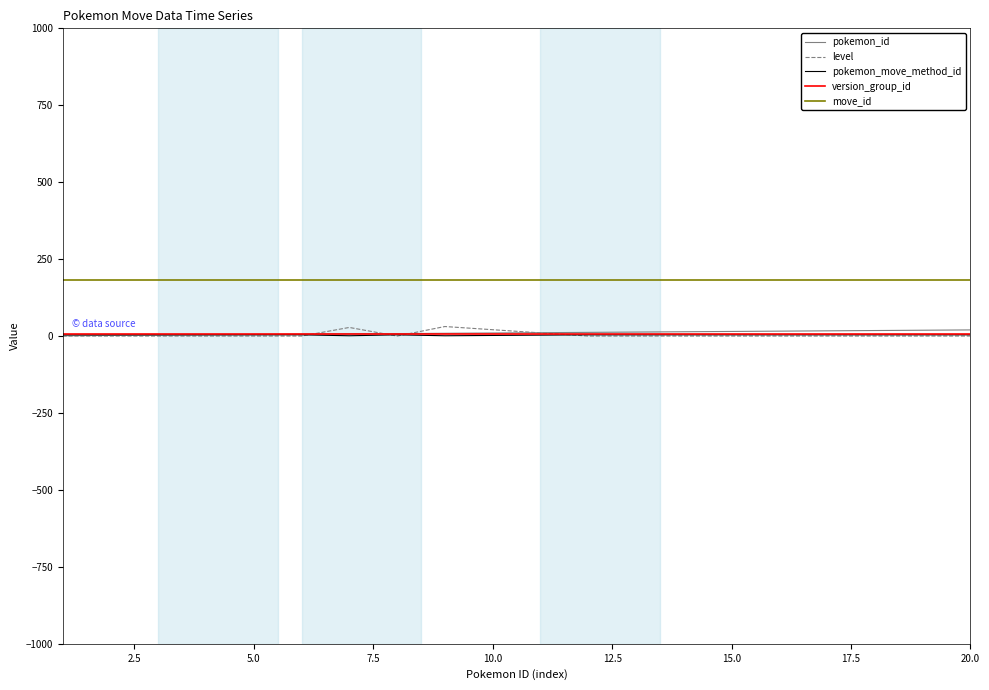

What is the greatest value displayed?

182